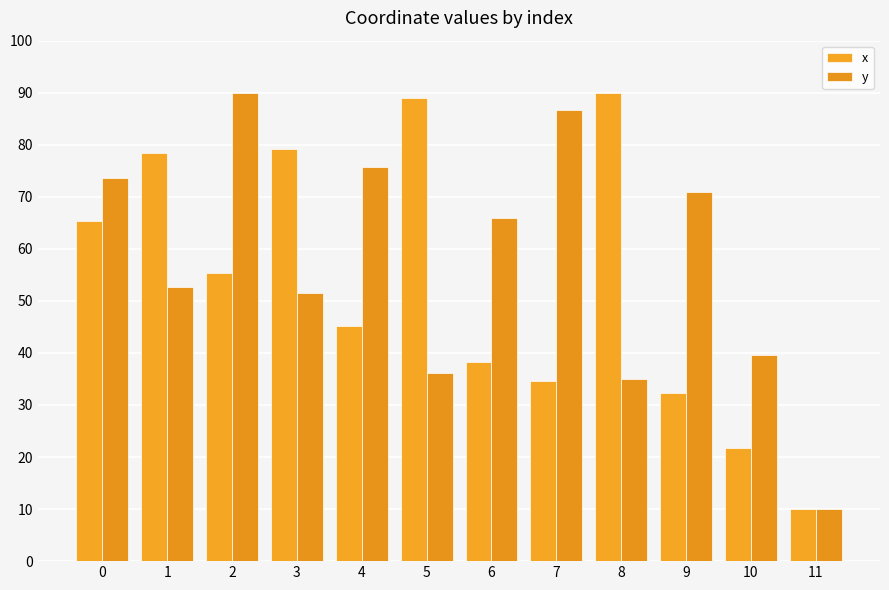

What is the total value across all series at 0?

139.1